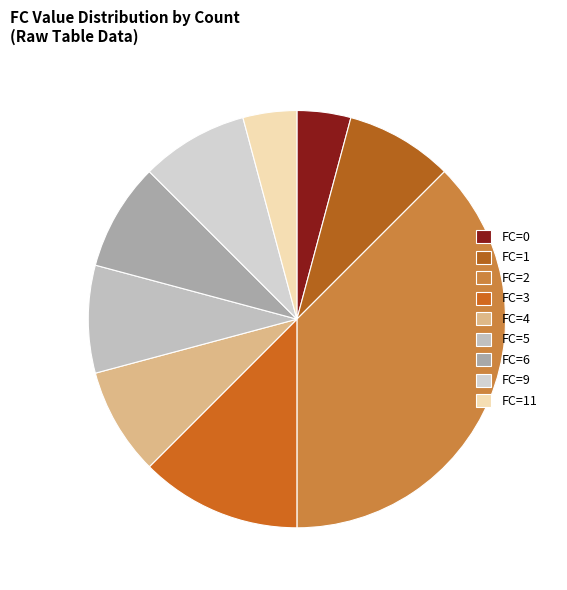

How many slices are in this pie chart?

9